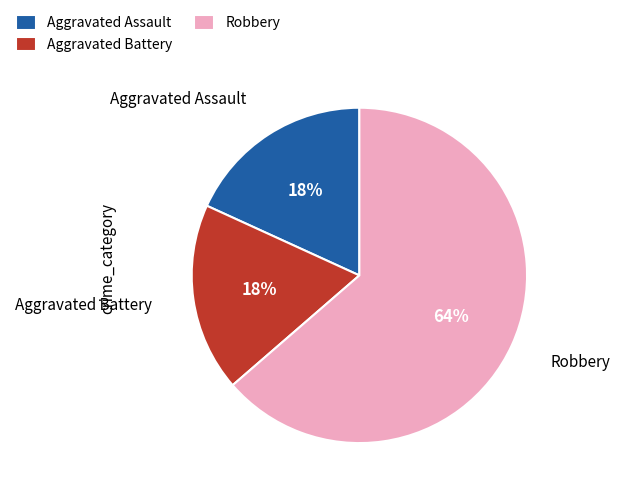

Which slice is the largest?

Robbery